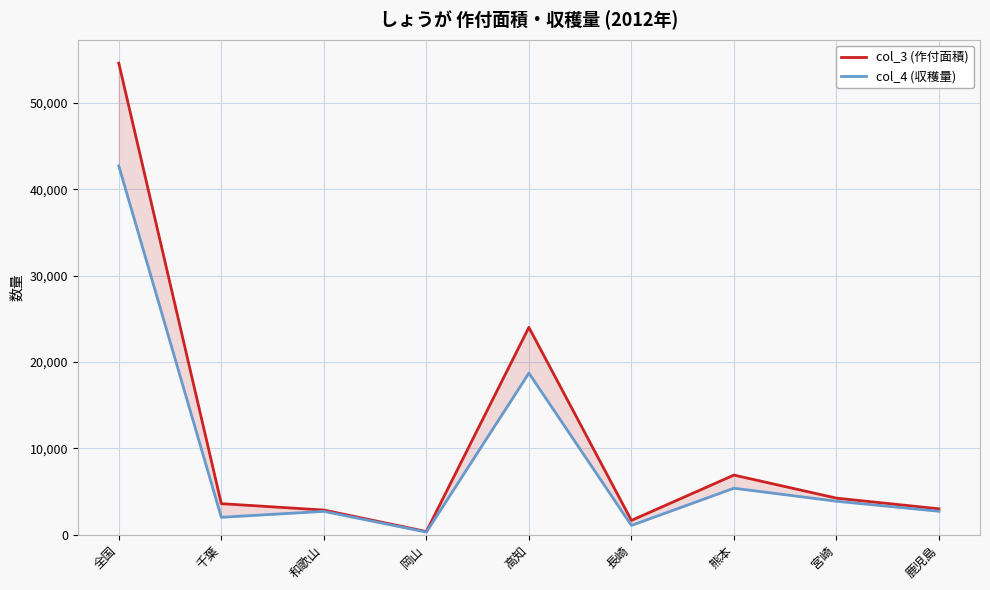

At which category does col_3 (作付面積) reach its first local valley?

岡山